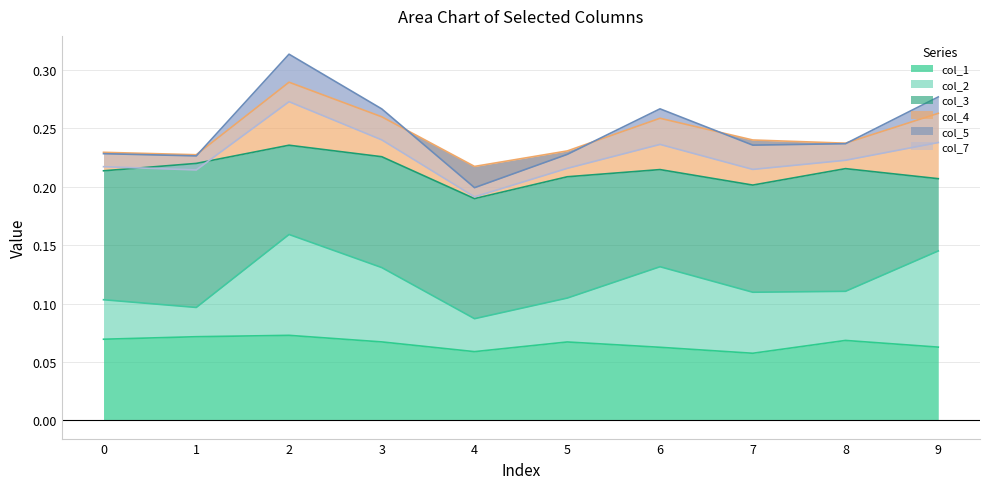

How many distinct data groups are displayed?

6